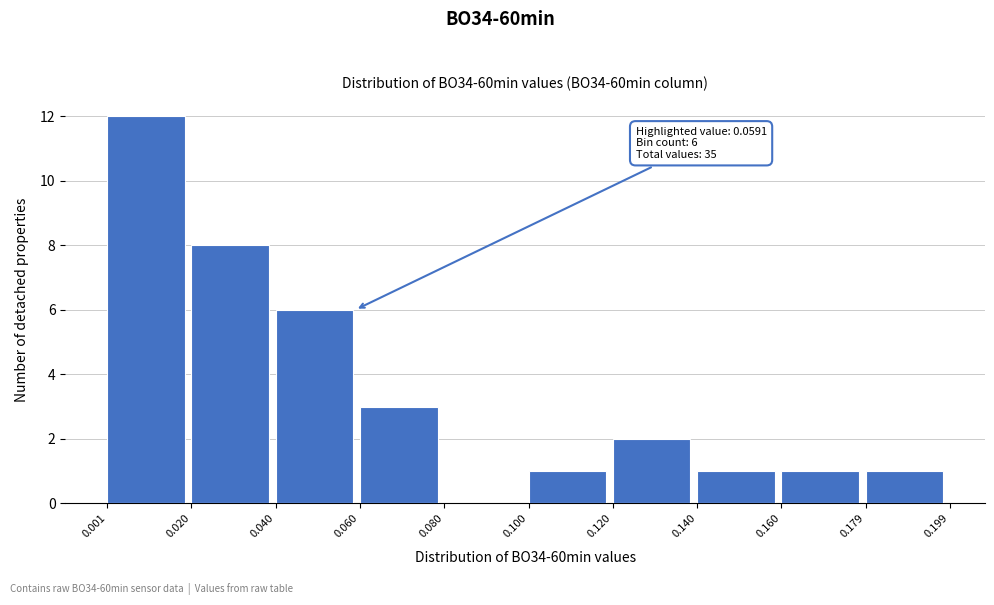

Over which range of the x-axis is the bar tallest?

0.001 to 0.020